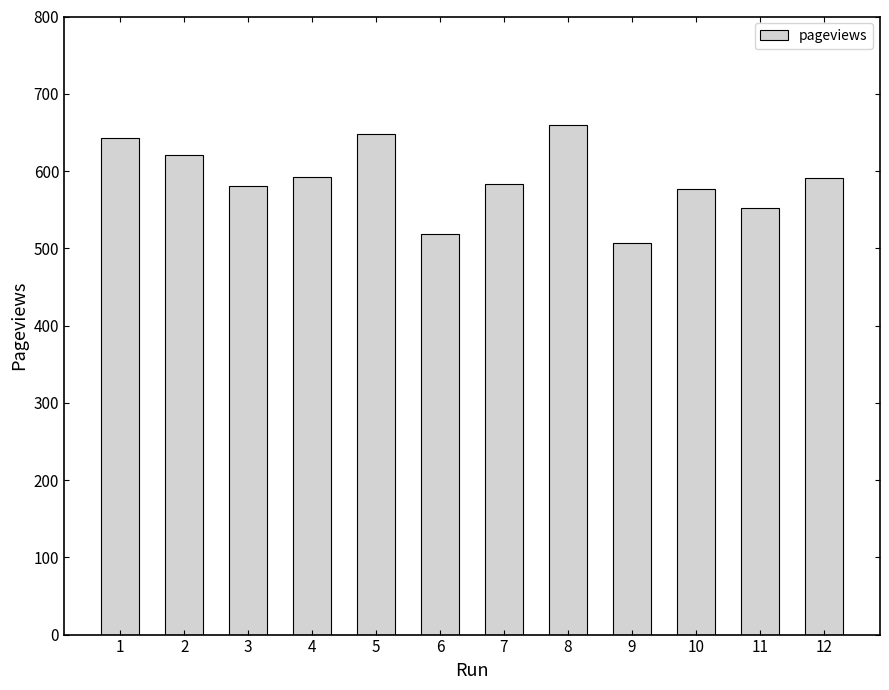

Which has a higher value, 1 or 9?

1